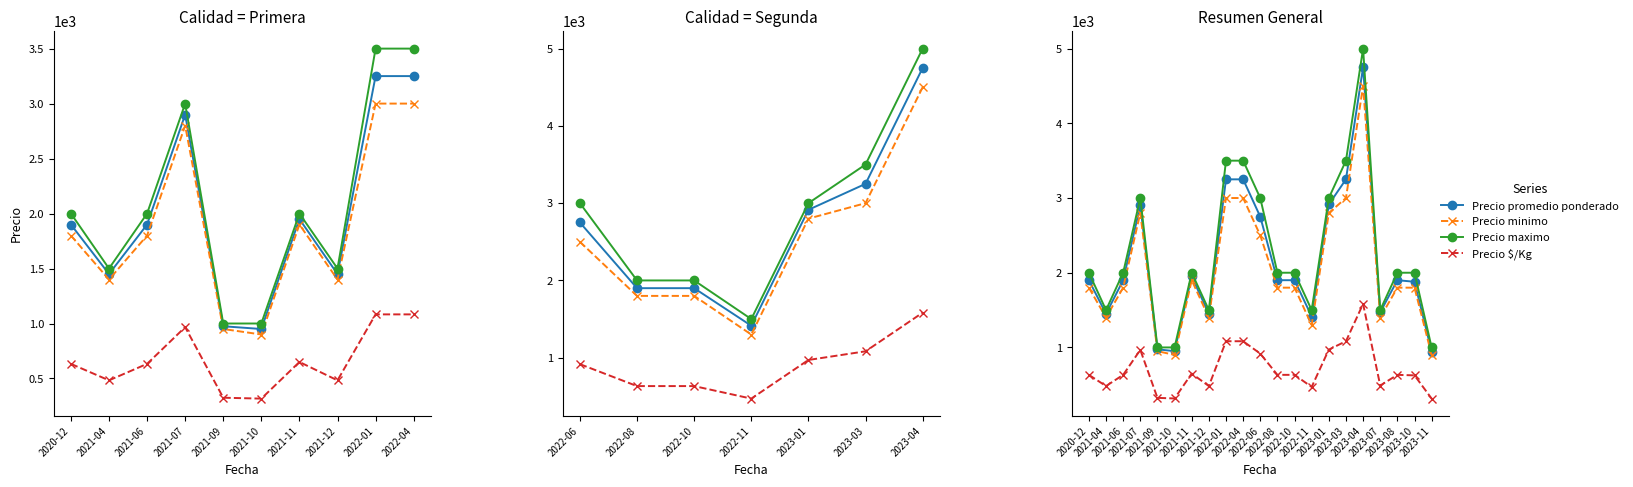

Reading left to right, extract all data points from this chart.

Precio promedio ponderado: 1900	1450	1900	2900	975	950	1950	1450	3250	3250	2750	1900	1900	1414	2914	3250	4750	1471	1900	1879	945
Precio minimo: 1800	1400	1800	2800	950	900	1900	1400	3000	3000	2500	1800	1800	1300	2800	3000	4500	1400	1800	1800	900
Precio maximo: 2000	1500	2000	3000	1000	1000	2000	1500	3500	3500	3000	2000	2000	1500	3000	3500	5000	1500	2000	2000	1000
Precio $/Kg: 633	483	633	967	325	317	650	483	1083	1083	917	633	633	471	971	1083	1583	490	633	626	315